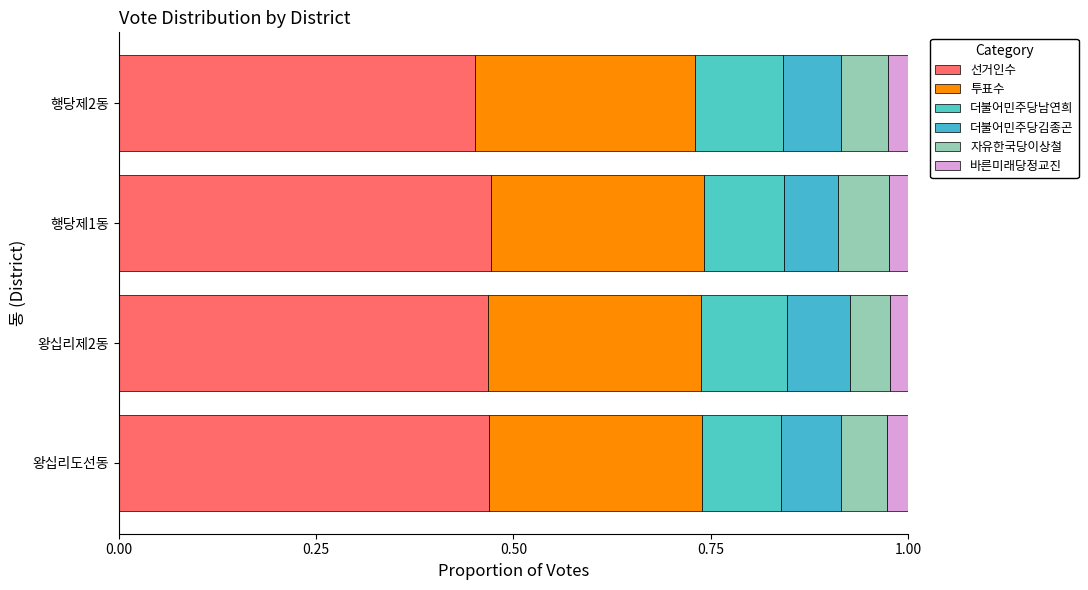

Count the number of categories in the chart.

4